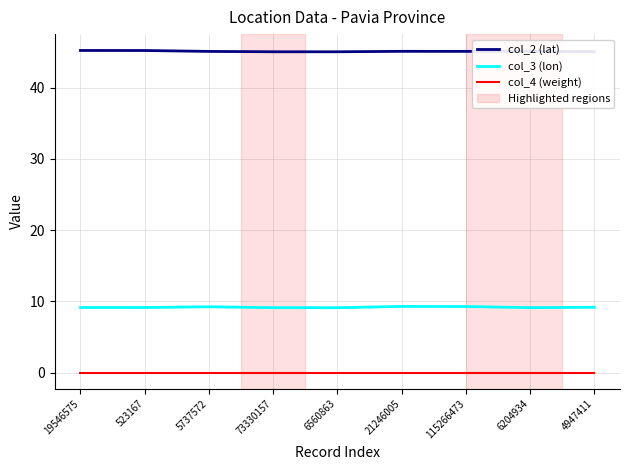

Reading left to right, what are all the values shown in this chart?

col_2 (lat): 19546575=45.2	523167=45.2	5737572=45.1	73330157=45.0	6560863=45.0	21246005=45.1	115266473=45.1	6204934=45.1	4947411=45.0
col_3 (lon): 19546575=9.2	523167=9.2	5737572=9.3	73330157=9.1	6560863=9.1	21246005=9.3	115266473=9.3	6204934=9.1	4947411=9.2
col_4 (weight): 19546575=0.0	523167=0.0	5737572=0.0	73330157=0.0	6560863=0.0	21246005=0.0	115266473=0.0	6204934=0.0	4947411=0.0